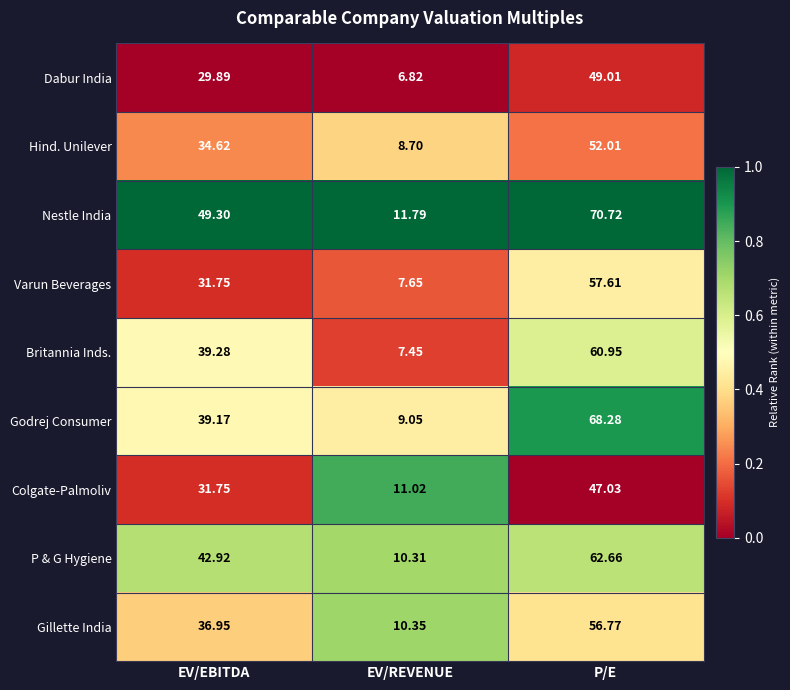

Between EV/REVENUE and P/E, which series saw the biggest shift?

Godrej Consumer